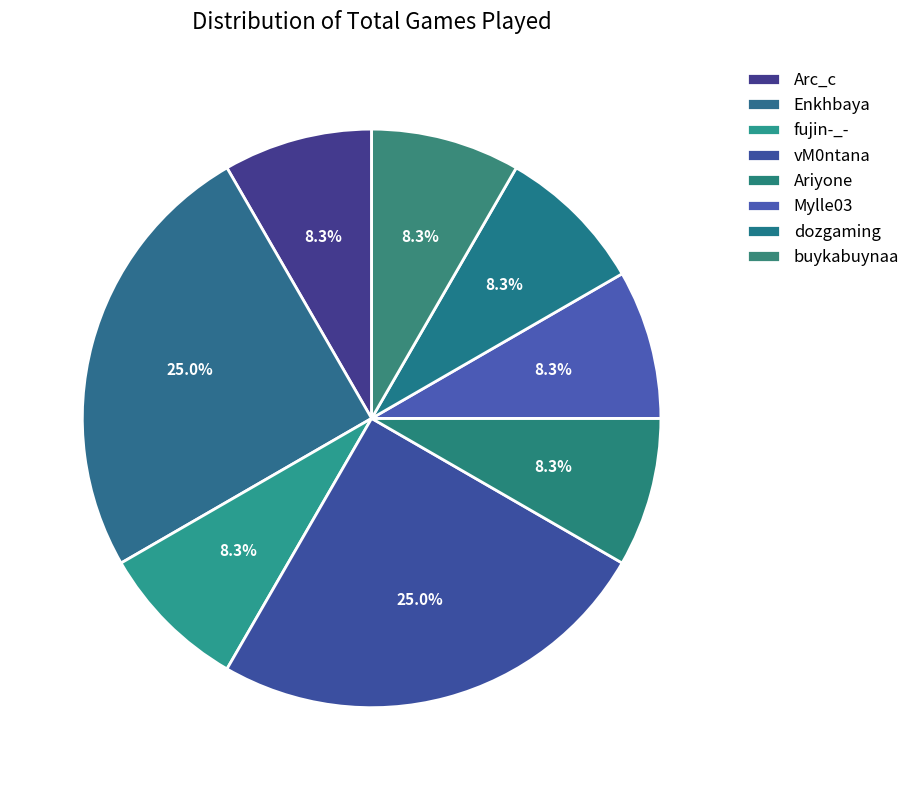

How many segments does this pie chart have?

8